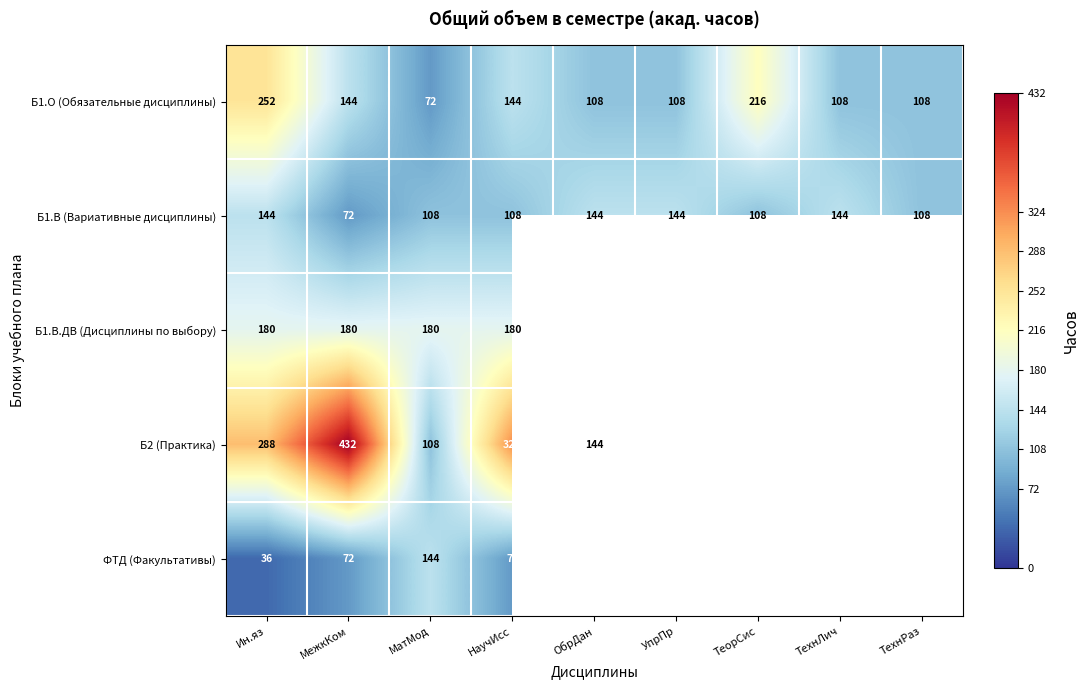

At НаучИсс, list the series in order from largest to smallest.

Б2 (Практика), Б1.В.ДВ (Дисциплины по выбору), Б1.О (Обязательные дисциплины), Б1.В (Вариативные дисциплины), ФТД (Факультативы)